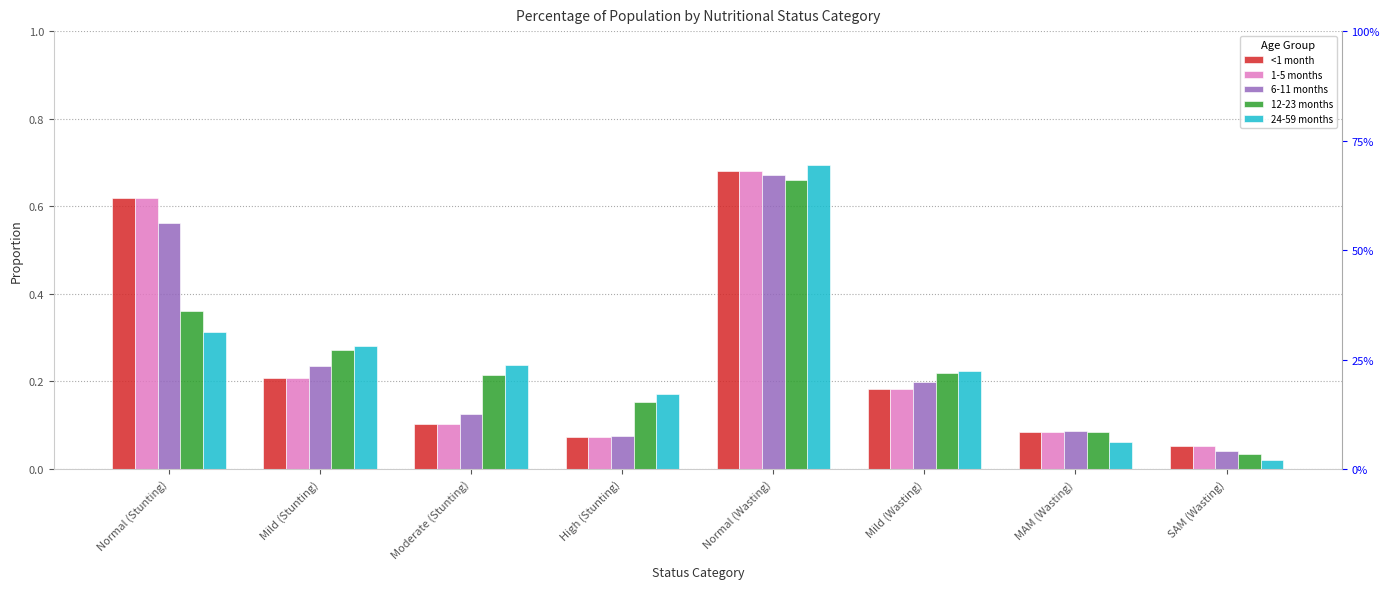

Reading left to right, list all the values displayed in this chart.

<1 month: Normal (Stunting)=0.6	Mild (Stunting)=0.2	Moderate (Stunting)=0.1	High (Stunting)=0.1	Normal (Wasting)=0.7	Mild (Wasting)=0.2	MAM (Wasting)=0.1	SAM (Wasting)=0.1
1-5 months: Normal (Stunting)=0.6	Mild (Stunting)=0.2	Moderate (Stunting)=0.1	High (Stunting)=0.1	Normal (Wasting)=0.7	Mild (Wasting)=0.2	MAM (Wasting)=0.1	SAM (Wasting)=0.1
6-11 months: Normal (Stunting)=0.6	Mild (Stunting)=0.2	Moderate (Stunting)=0.1	High (Stunting)=0.1	Normal (Wasting)=0.7	Mild (Wasting)=0.2	MAM (Wasting)=0.1	SAM (Wasting)=0.0
12-23 months: Normal (Stunting)=0.4	Mild (Stunting)=0.3	Moderate (Stunting)=0.2	High (Stunting)=0.2	Normal (Wasting)=0.7	Mild (Wasting)=0.2	MAM (Wasting)=0.1	SAM (Wasting)=0.0
24-59 months: Normal (Stunting)=0.3	Mild (Stunting)=0.3	Moderate (Stunting)=0.2	High (Stunting)=0.2	Normal (Wasting)=0.7	Mild (Wasting)=0.2	MAM (Wasting)=0.1	SAM (Wasting)=0.0